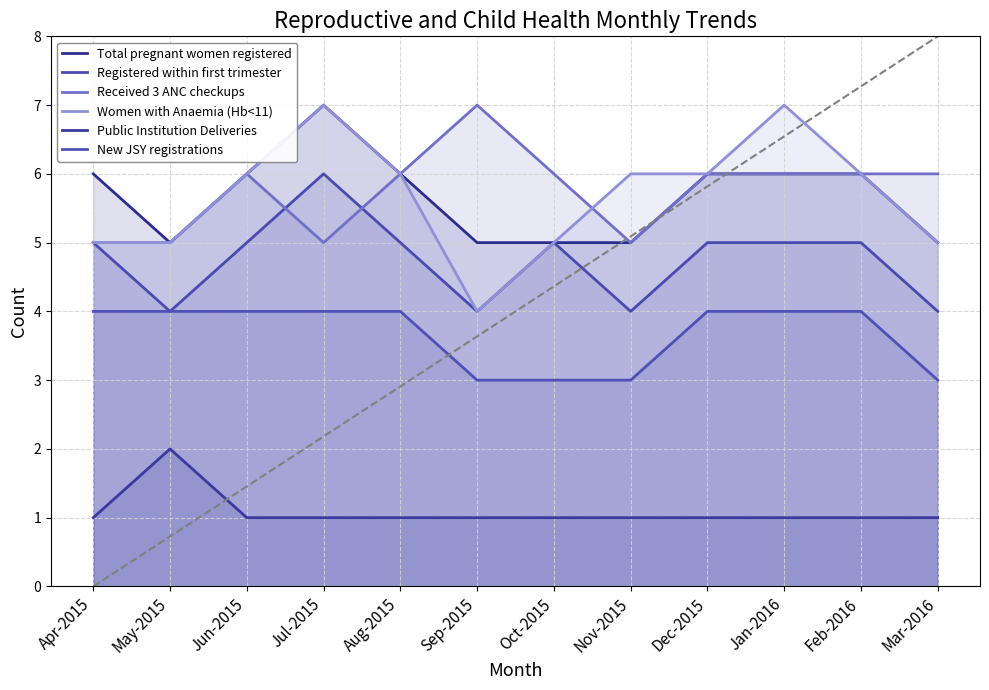

Count the Total pregnant women registered values in the range 5 to 6.

11